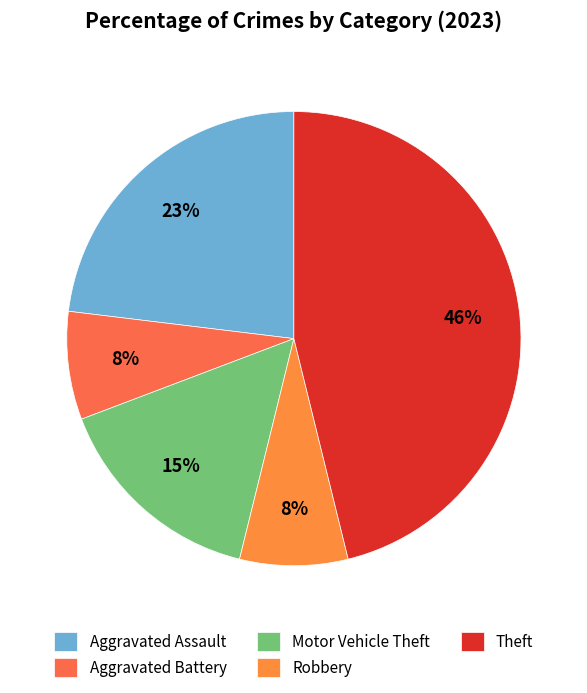

Does Robbery represent more than half of the total?

No